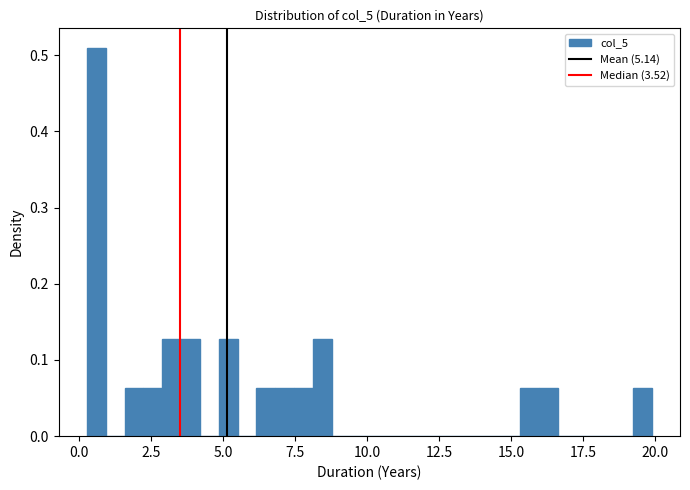

Read against the x-axis, roughly where is the centre of the tallest bar?

0.5